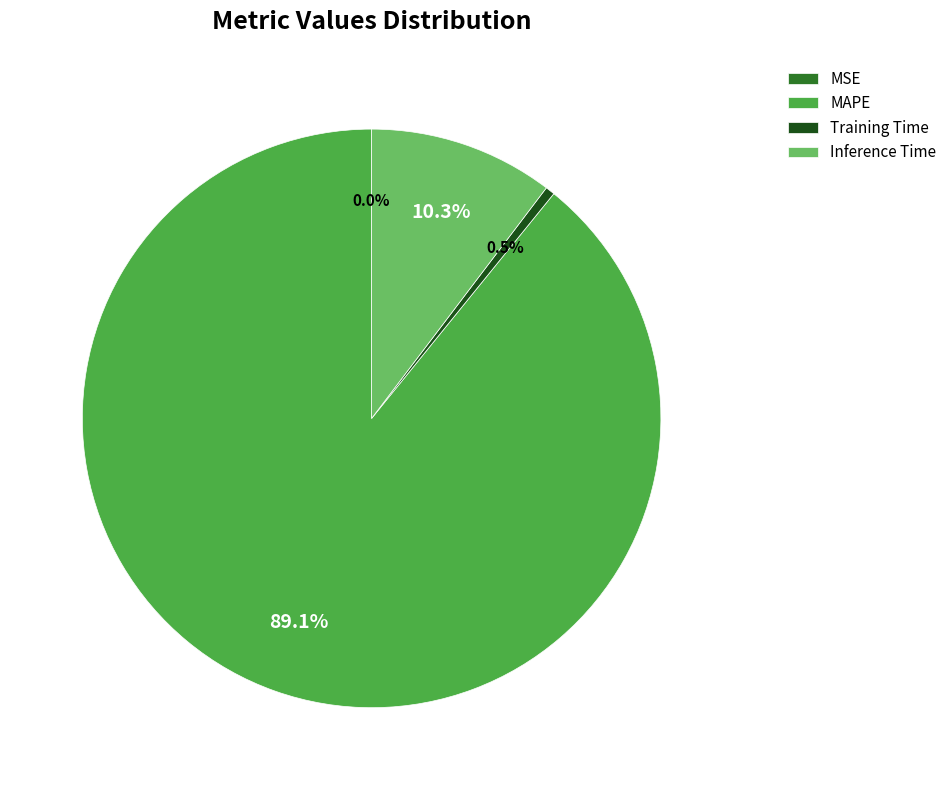

Which slice is the largest?

MAPE